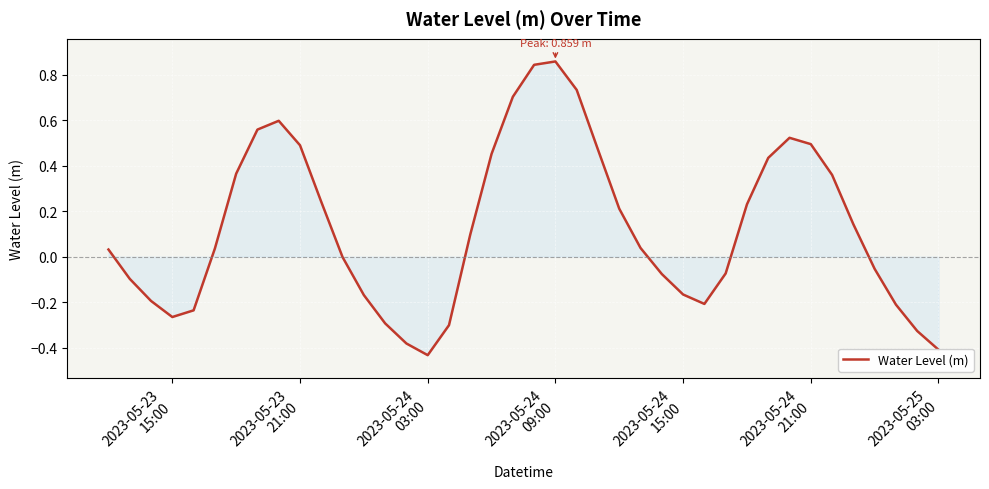

What is the difference between the maximum and minimum values?

1.3